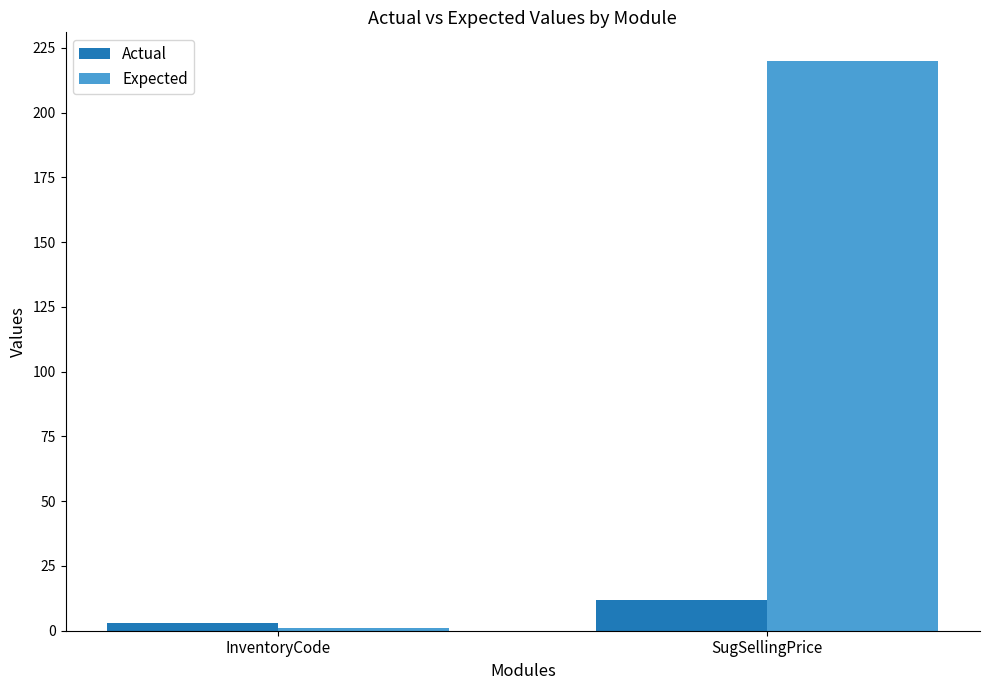

Which category has the lowest value in the Actual series?

InventoryCode